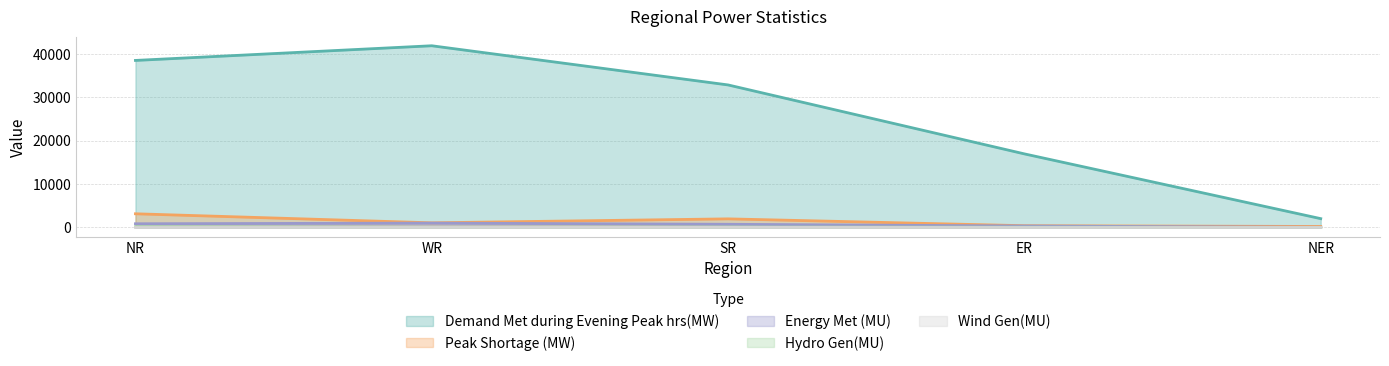

How many lines are shown in the chart?

5